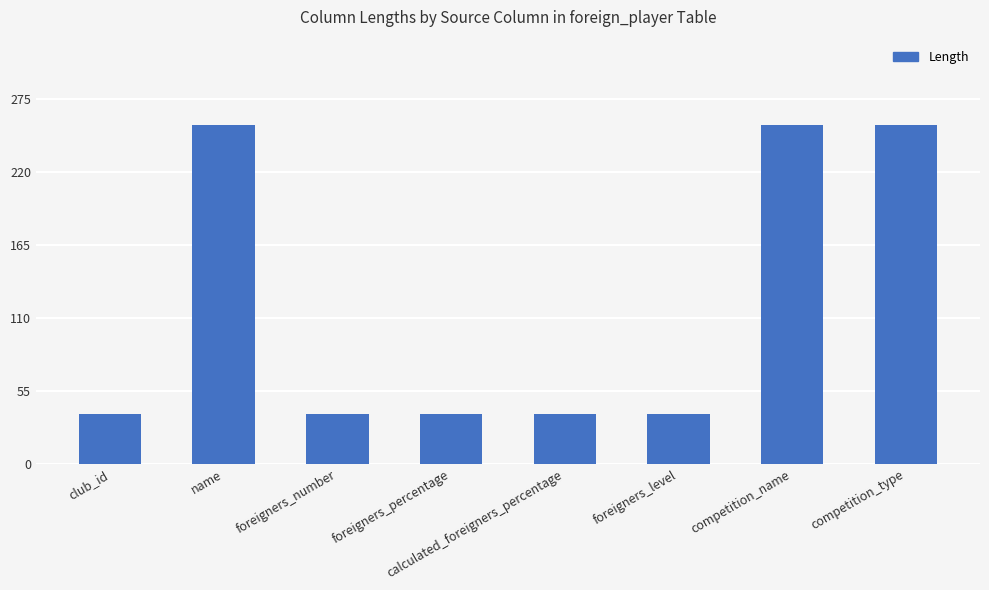

How many values are between 38 and 256?

8